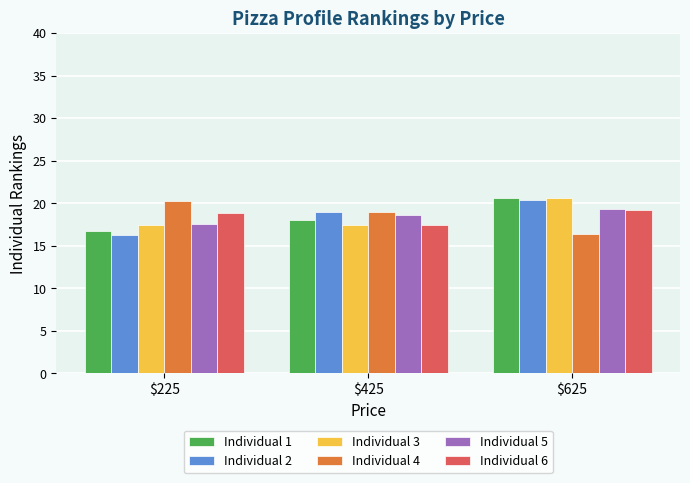

What is the difference between the maximum and minimum values in the Individual 6 series?

1.7